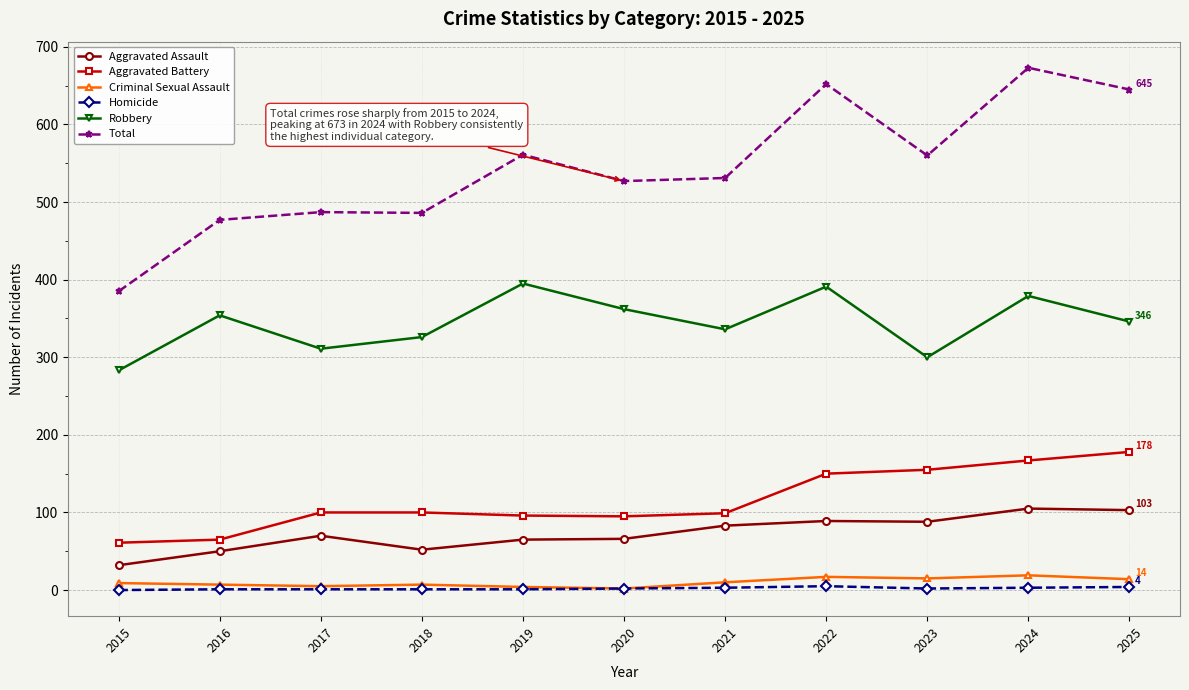

Which series changed the most between 2020 and 2025?

Total